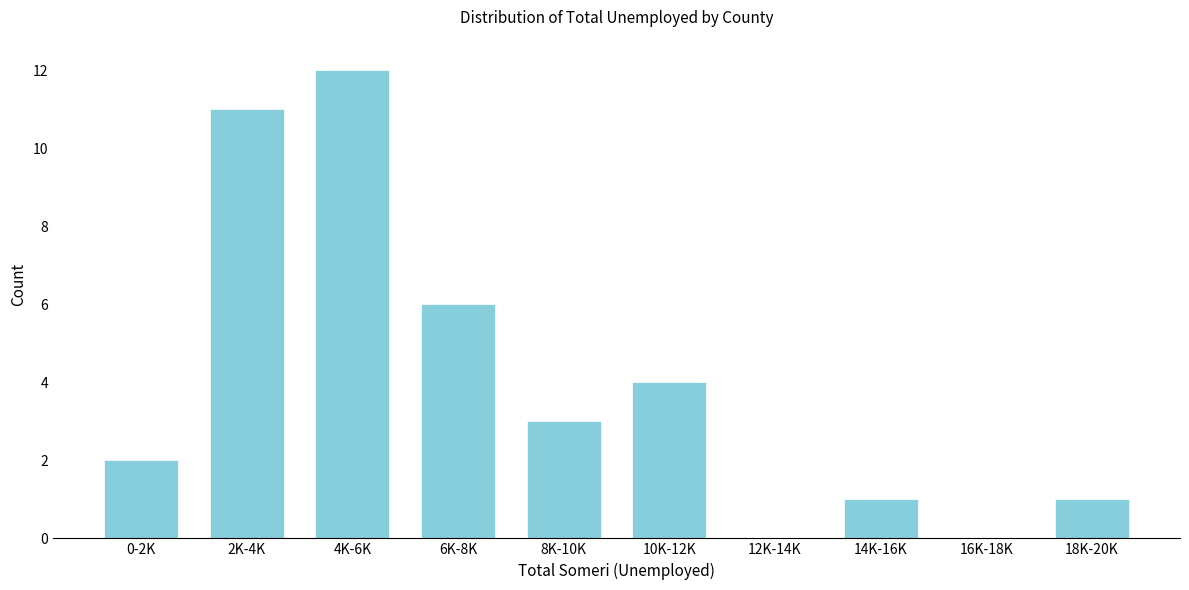

Reading left to right, list all the values displayed in this chart.

0-2K=2	2K-4K=11	4K-6K=12	6K-8K=6	8K-10K=3	10K-12K=4	12K-14K=0	14K-16K=1	16K-18K=0	18K-20K=1